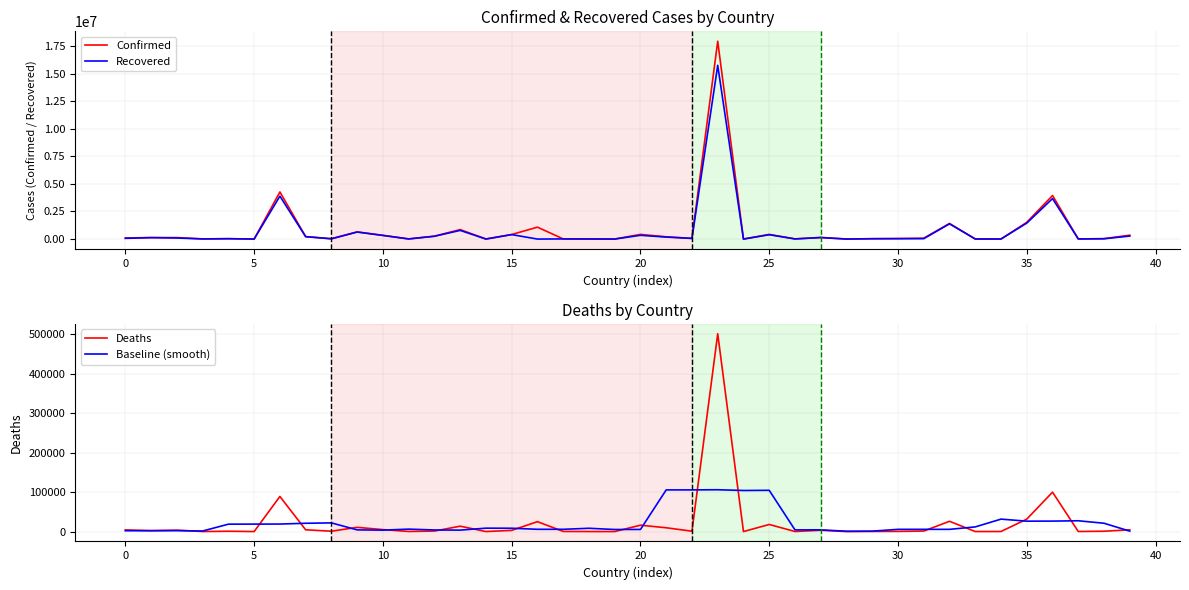

What is the maximum value for Confirmed?

17927928